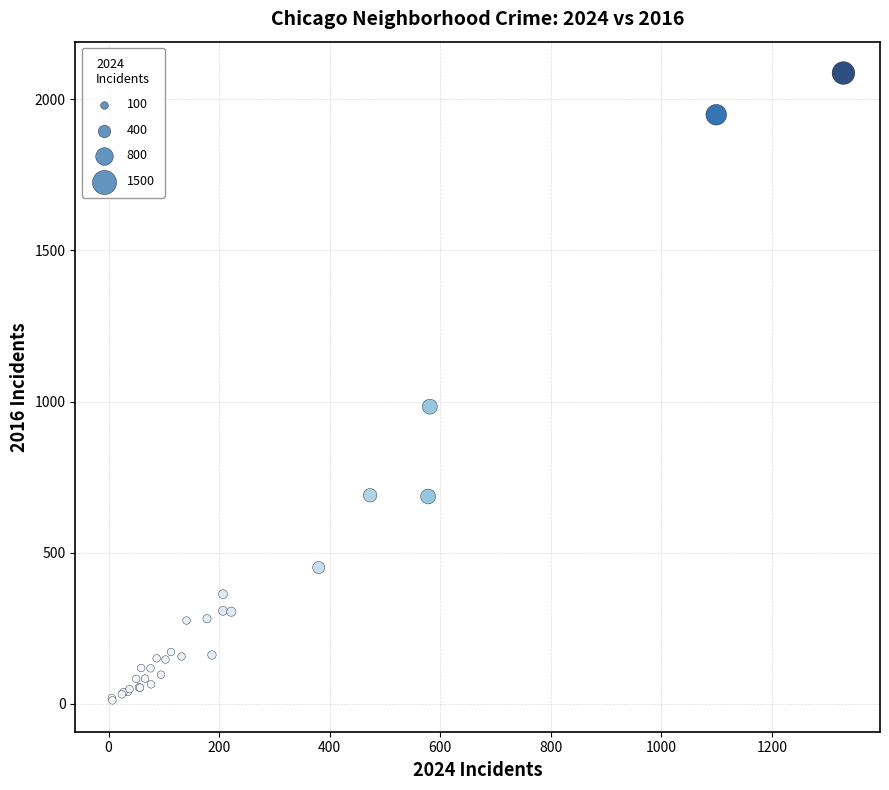

What Y value in the scatter plot is closest to 1049?

983